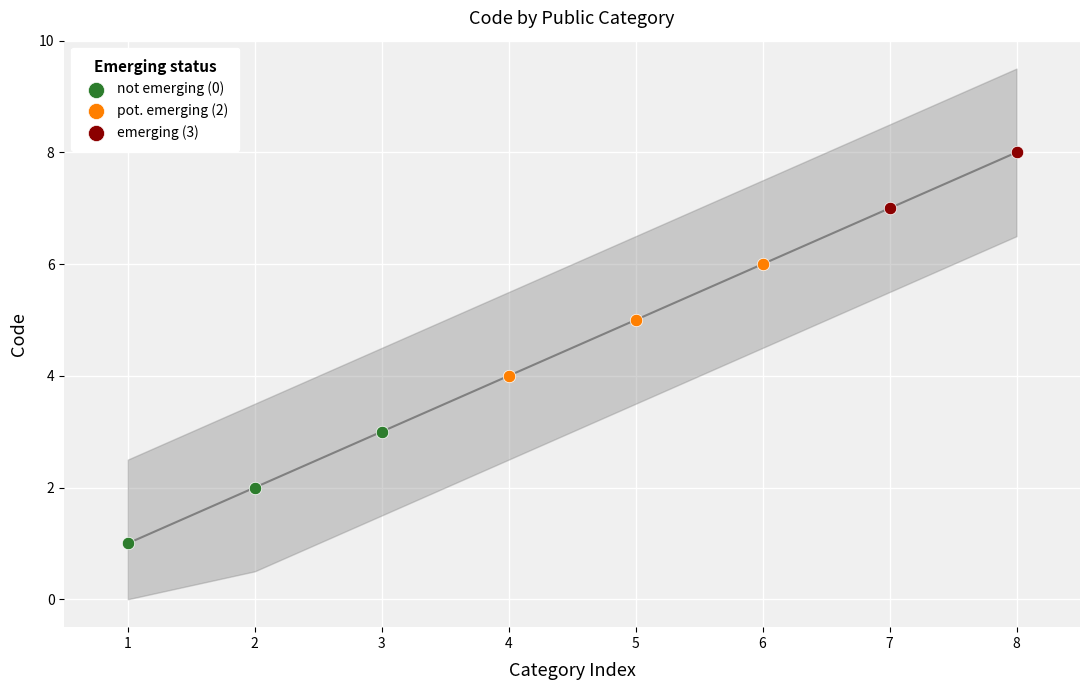

What are all the series names shown in the legend?

not emerging (0), pot. emerging (2), emerging (3)